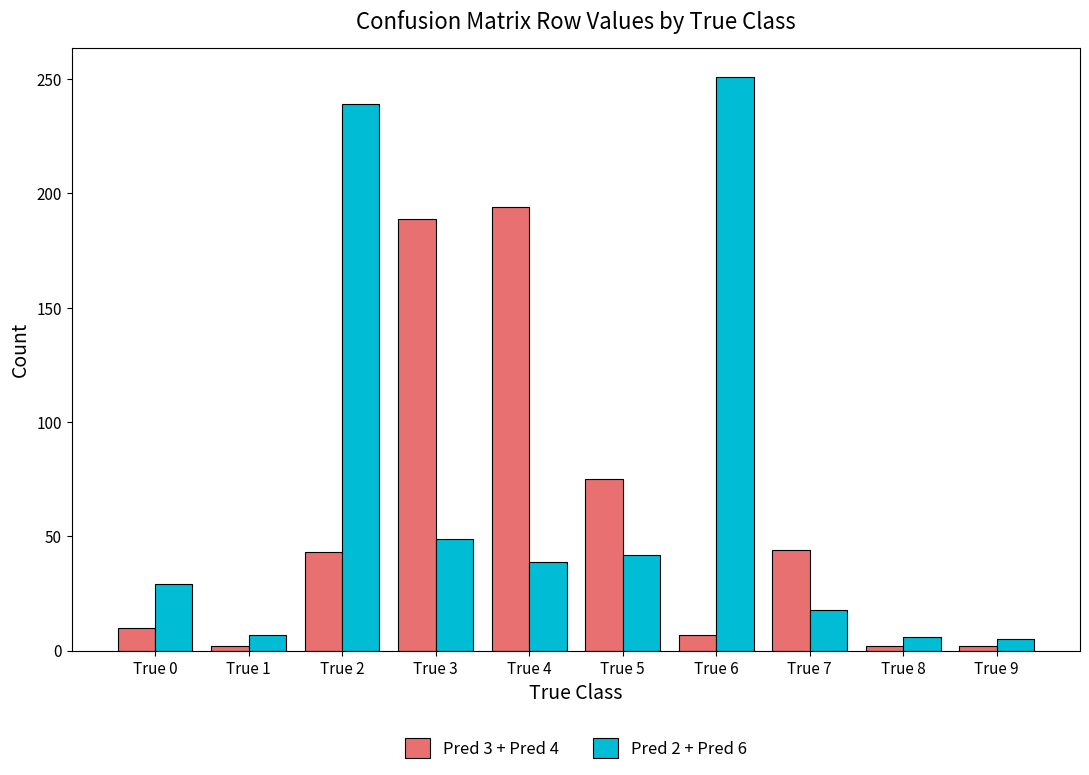

Which series has the largest range (max minus min)?

Pred 2 + Pred 6